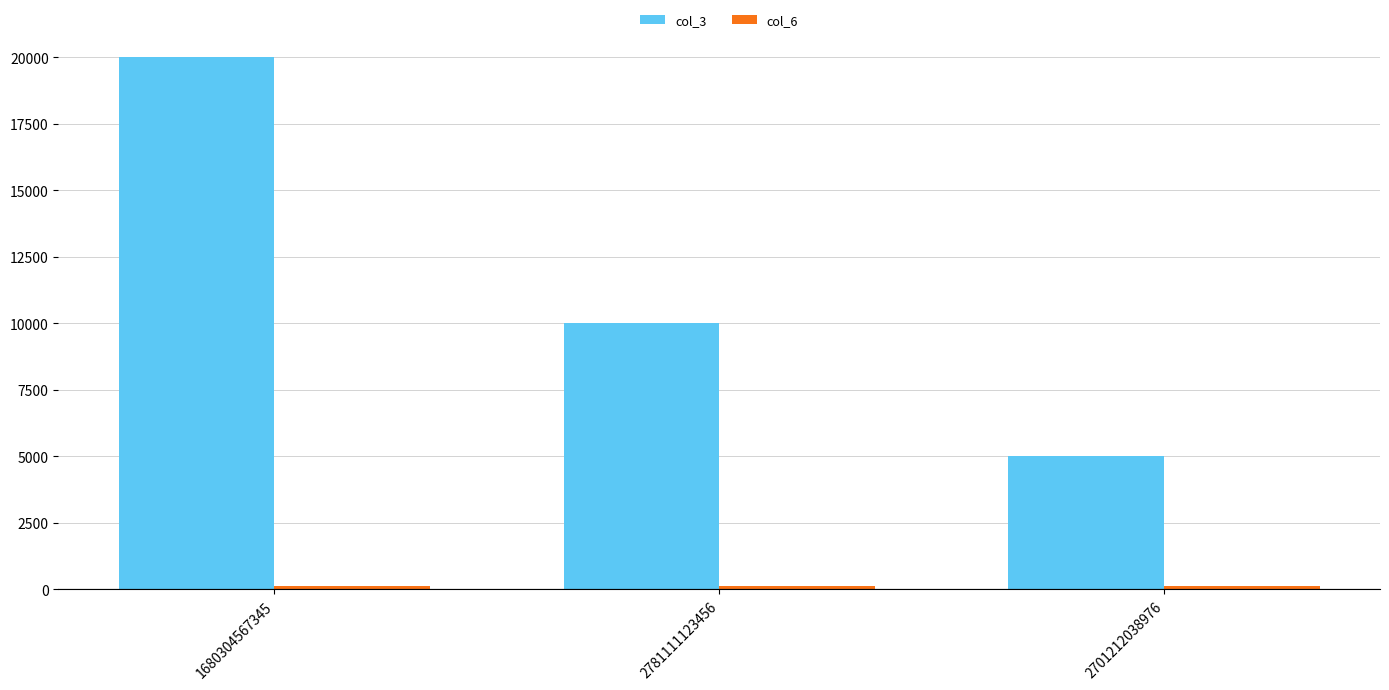

Is it true that col_3 equals 20000 at 1680304567345?

True